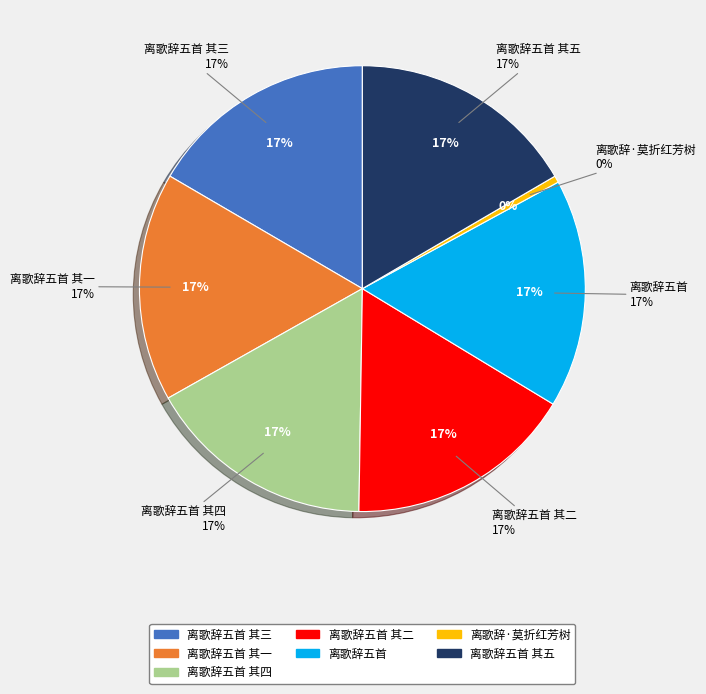

Is it true that 离歌辞·莫折红芳树 is 0% of the pie?

True